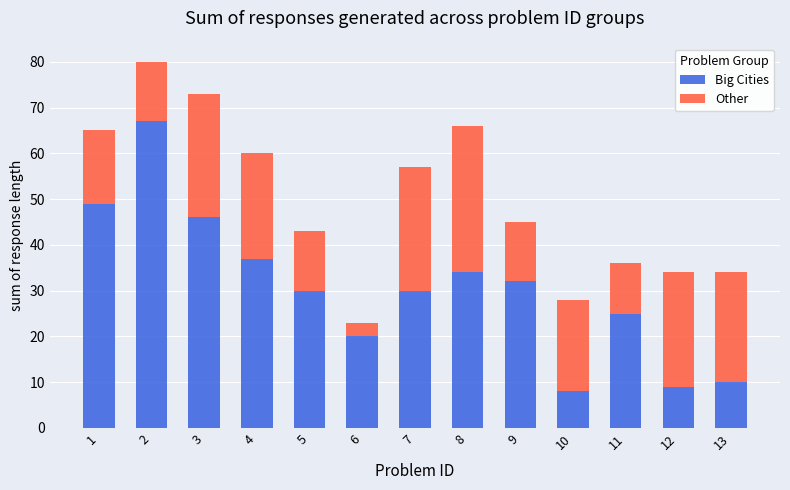

True or false: Big Cities has a value of 9 at 12.

True